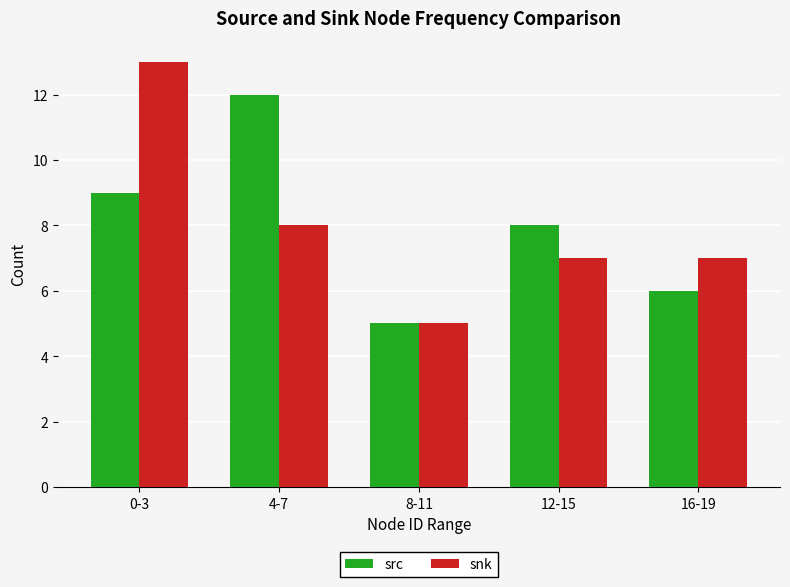

What is the total value across all series at 16-19?

13